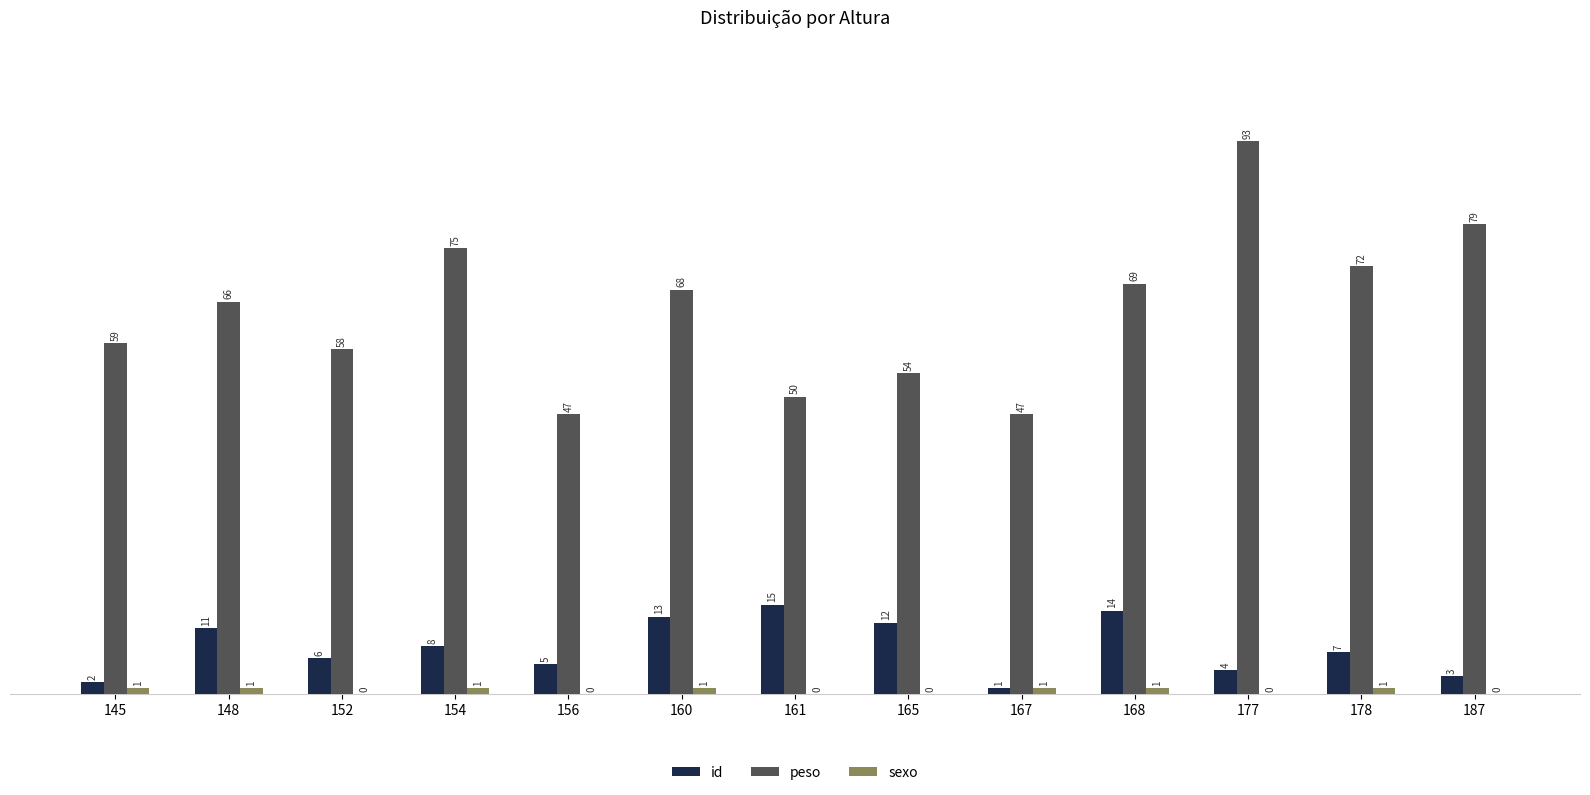

Is the value of id at 177 greater than the value of peso at 177?

No